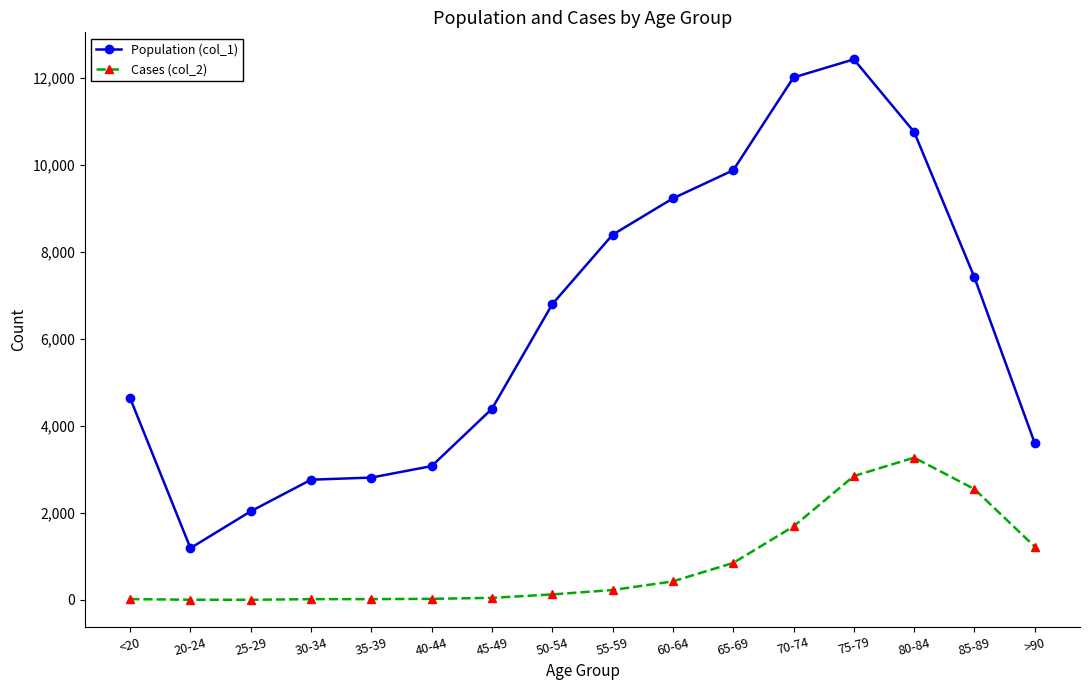

Rank the series at 65-69 from highest to lowest value.

Population (col_1), Cases (col_2)